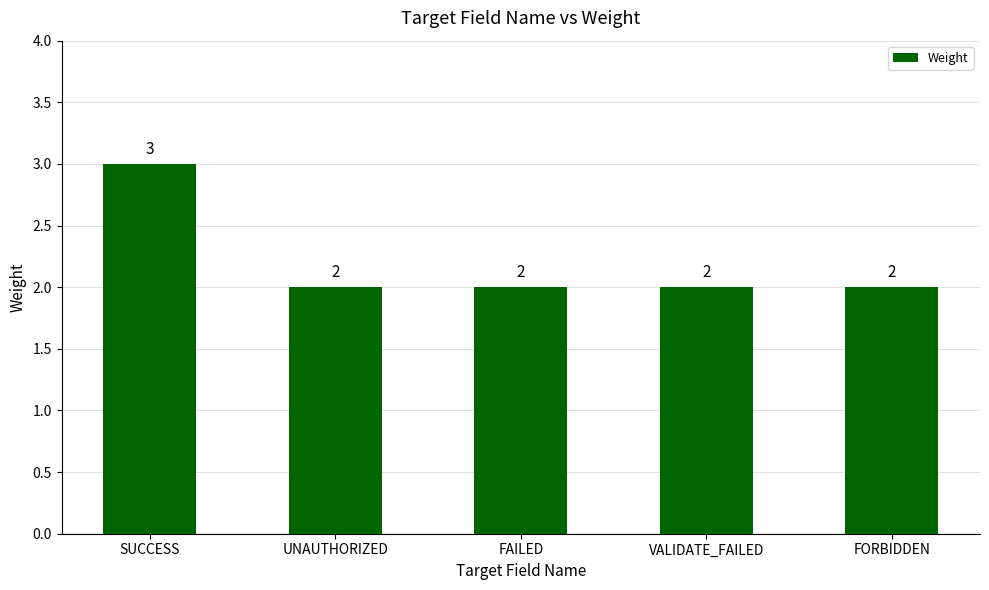

Count the number of values greater than 2.

1